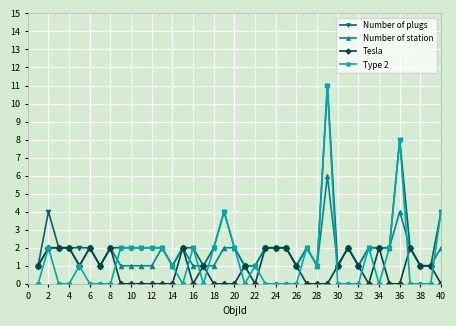

Is this an area chart (filled region under the line)?

No